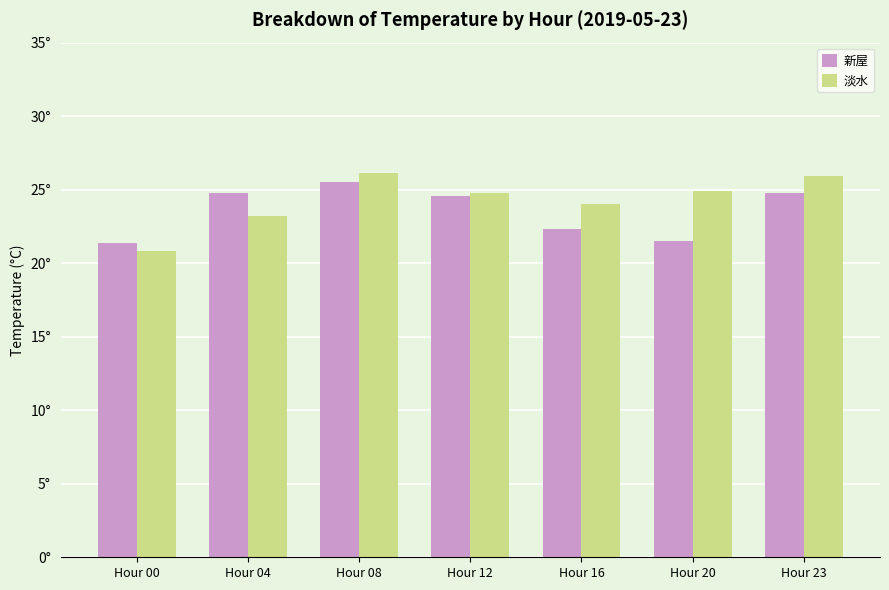

Which series has the largest total across all categories?

淡水